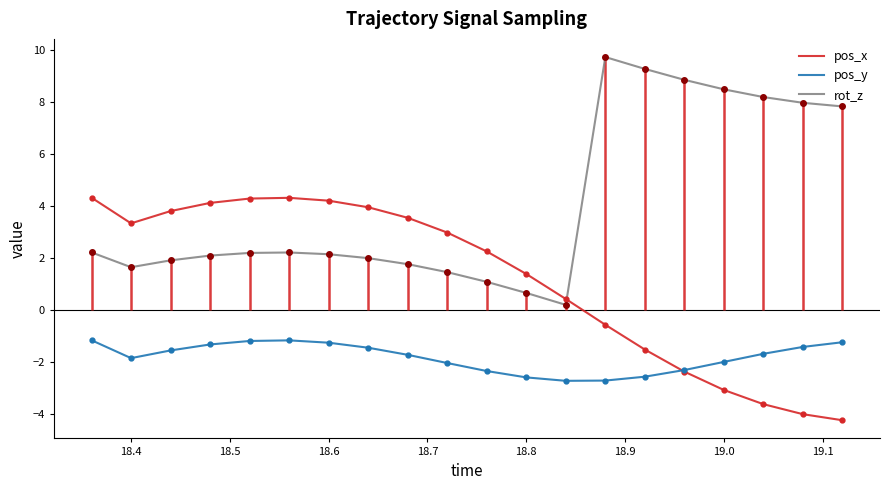

True or false: rot_z and pos_y intersect in this chart.

False